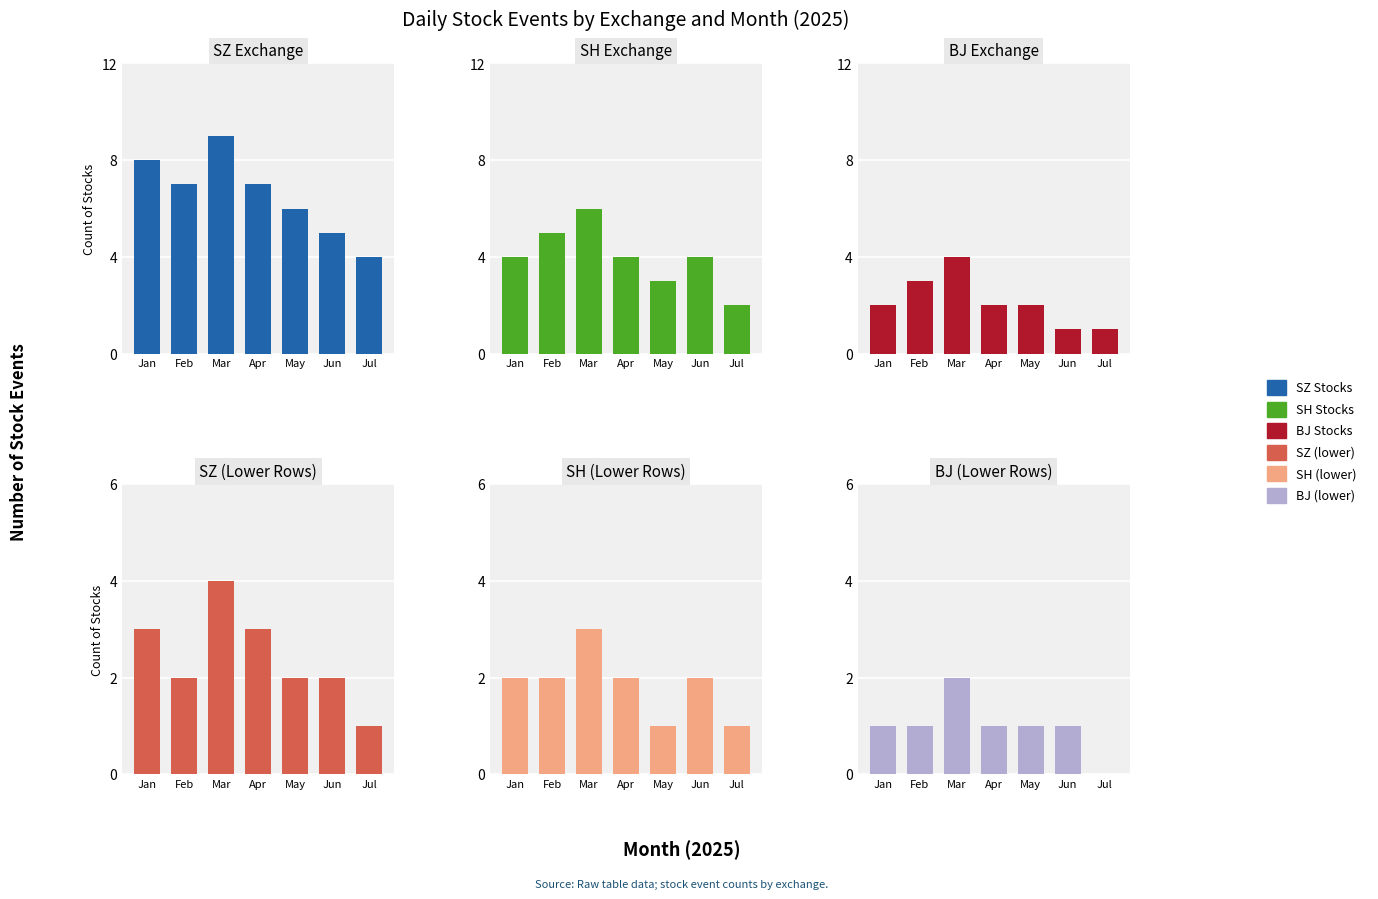

What is the lowest value of the SH (late rows) series?

1